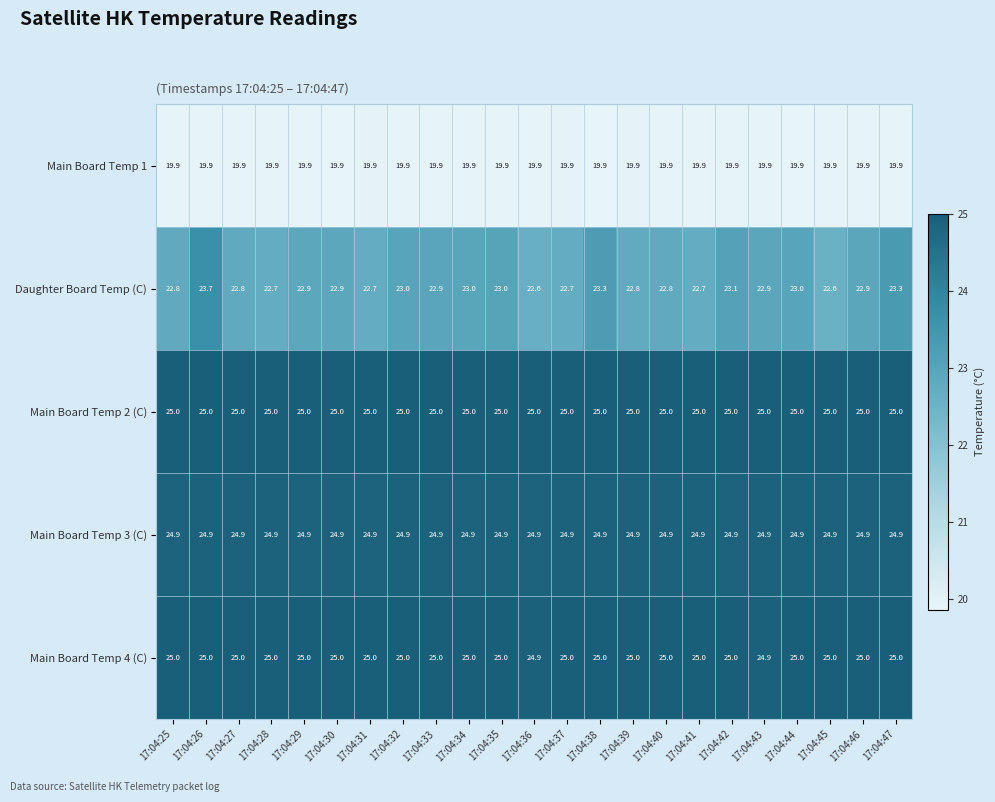

Which series changed the most between 17:04:37 and 17:04:46?

Daughter Board Temp (C)